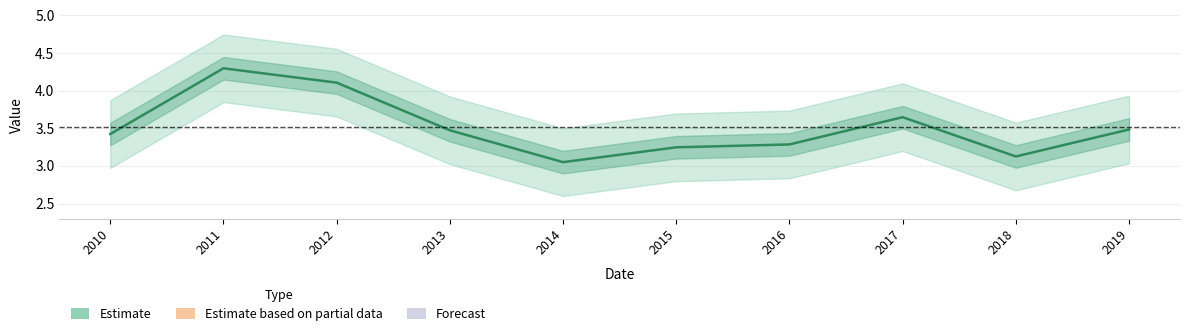

Where is the data nearest to the value 3?

2014